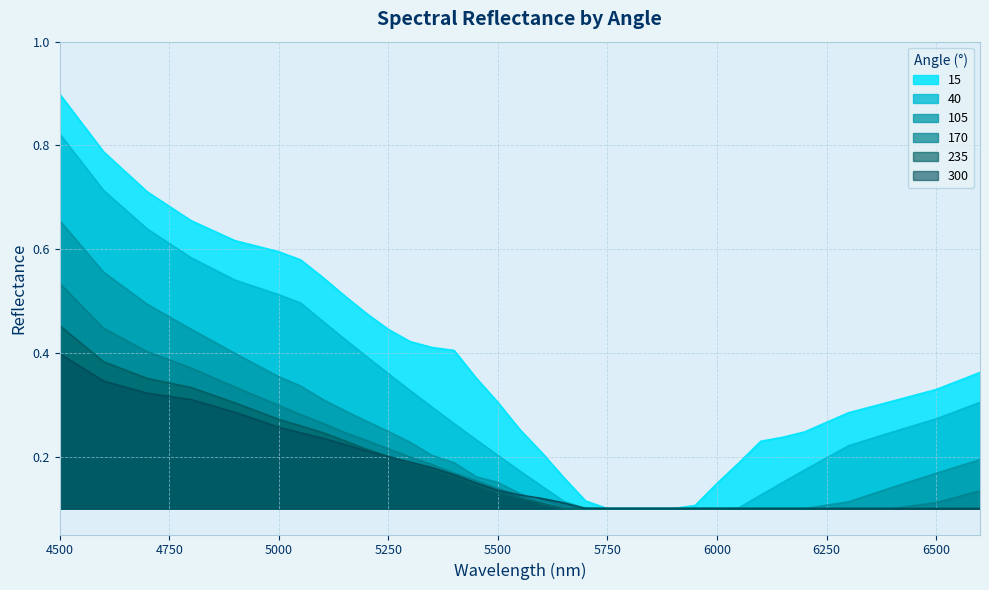

What is the value of the 40 point at the 34th from the left?

0.3